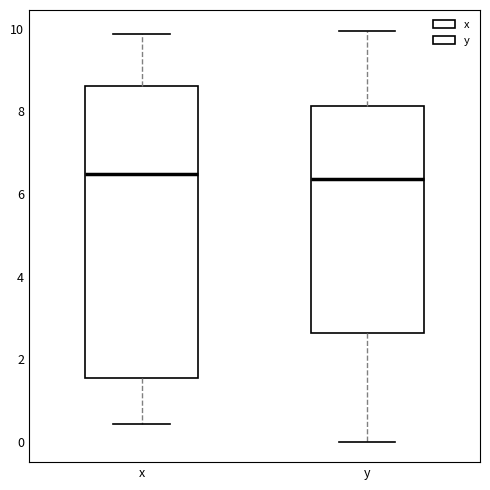

Comparing the boxes themselves (not the whiskers), which one is the tallest?

x